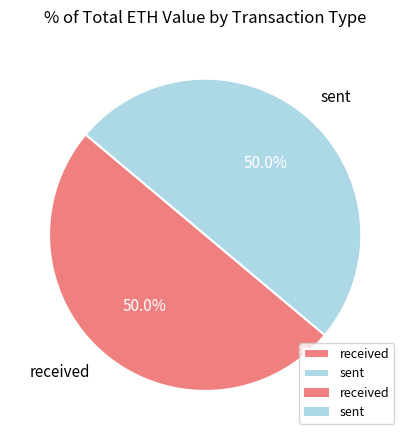

Is the sum of sent and received greater than half?

Yes